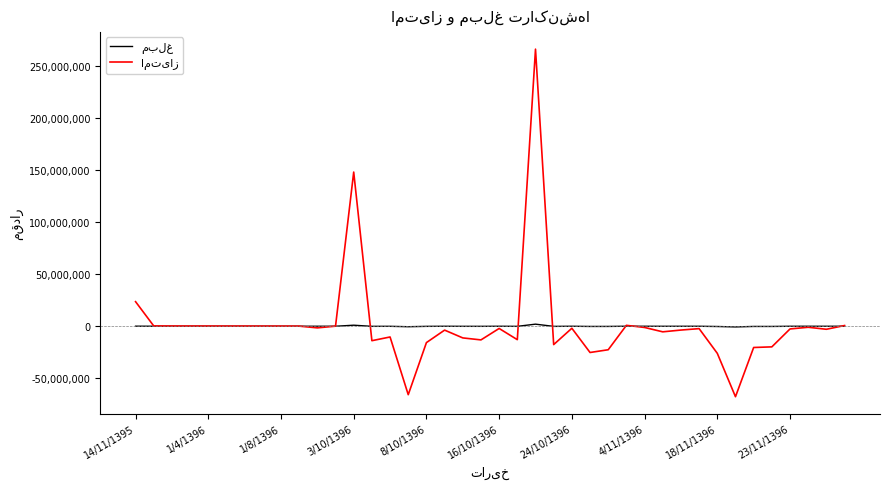

What is the greatest value displayed?

266000000